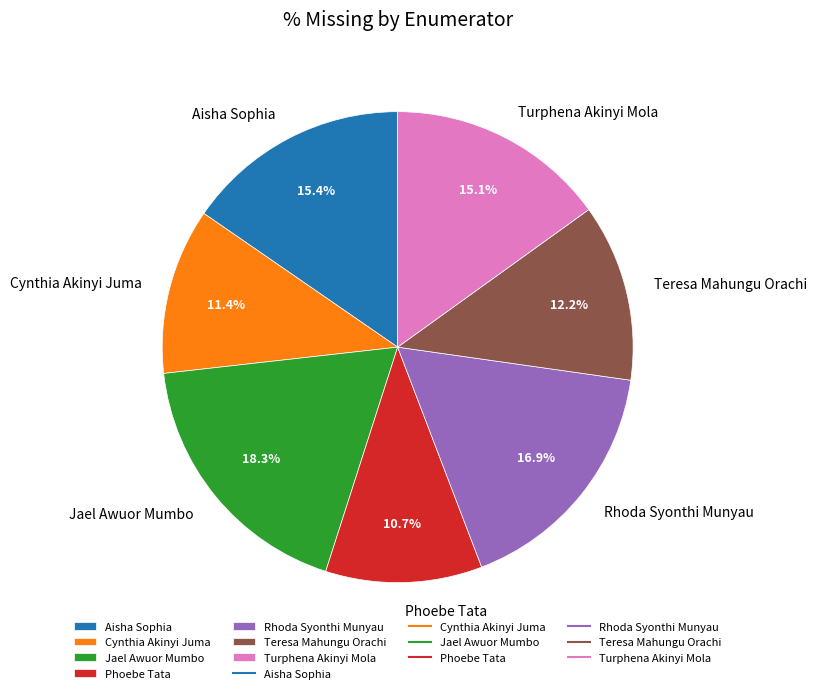

To the nearest percent, what is the combined percentage of Teresa Mahungu Orachi and Jael Awuor Mumbo?

30%